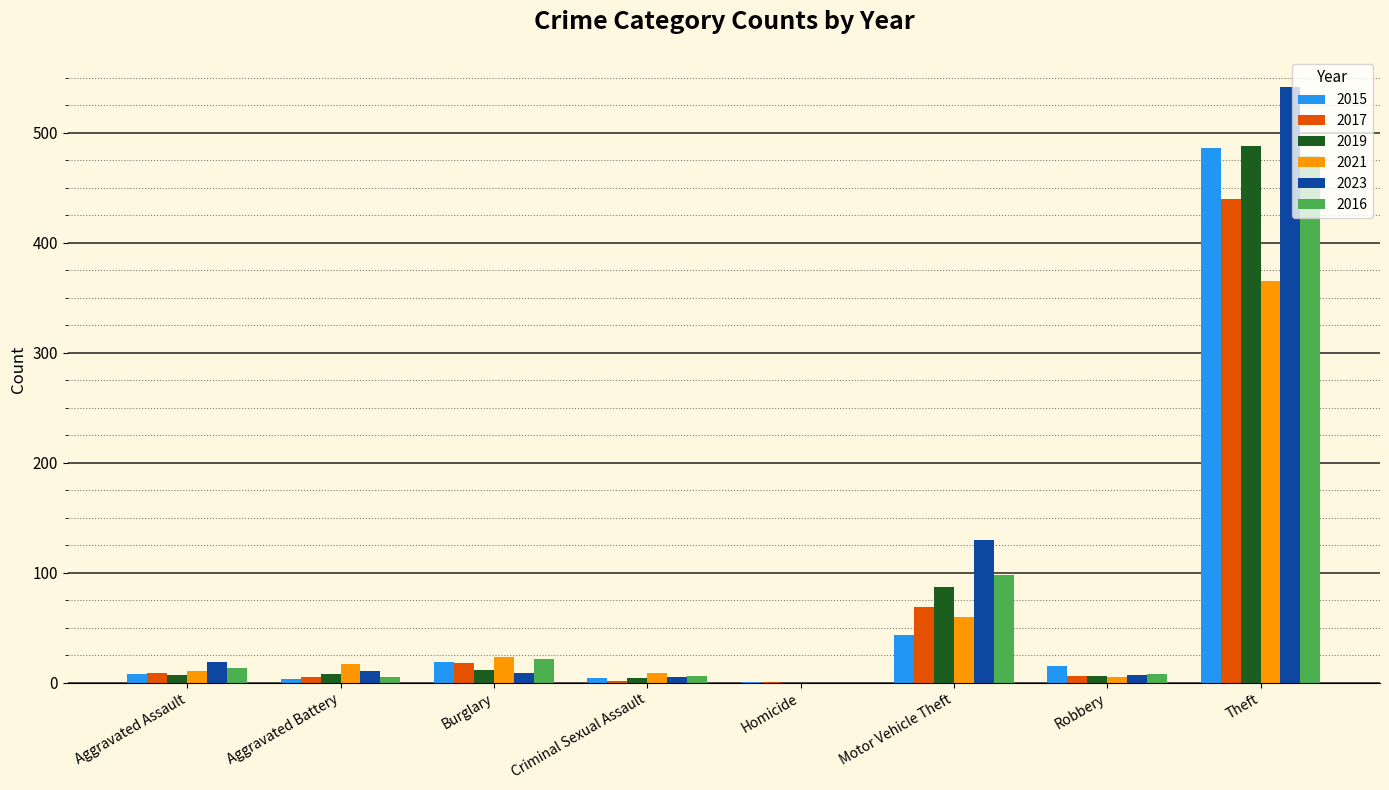

At which category is the sum across all series the highest?

Theft